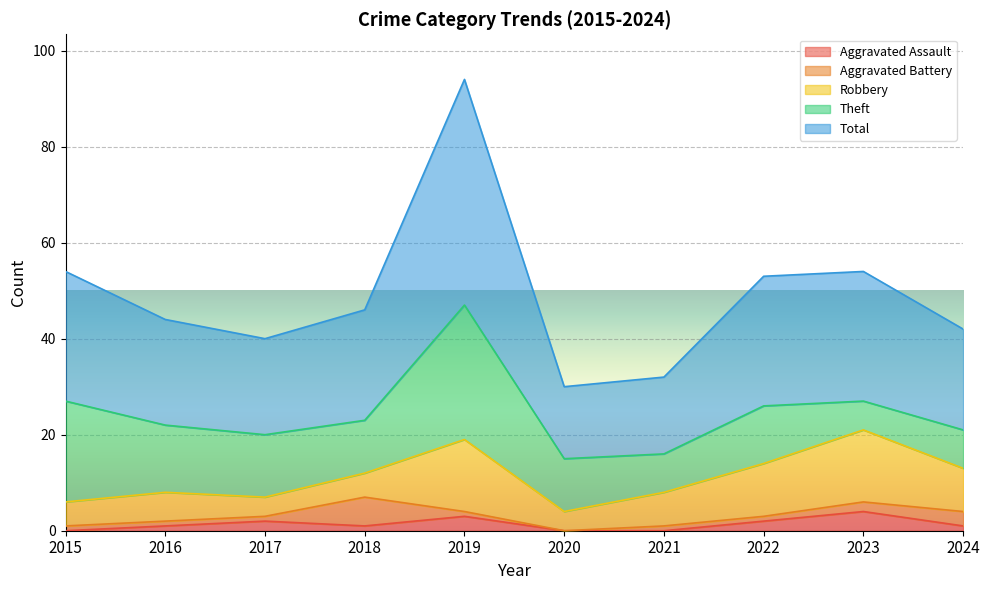

What are all the series names shown in the legend?

Aggravated Assault, Aggravated Battery, Robbery, Theft, Total